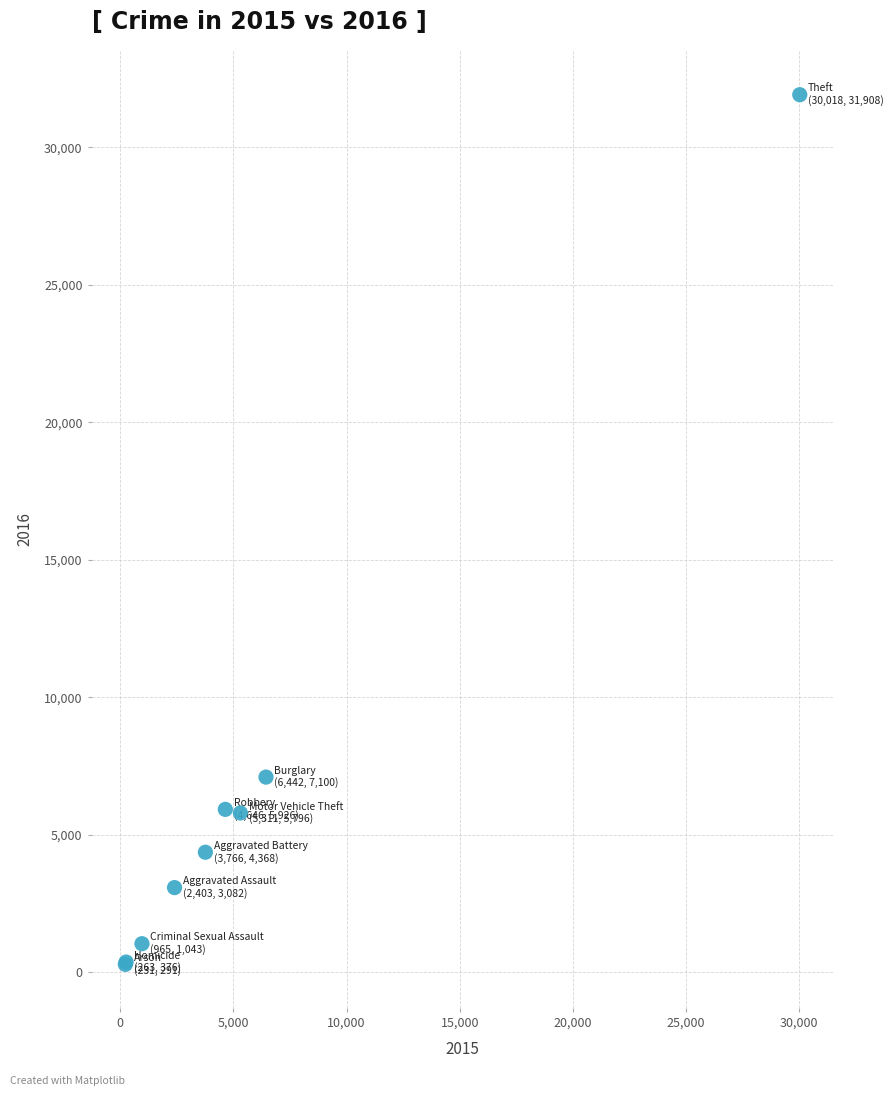

What Y value in the scatter plot is closest to 16099?

7100